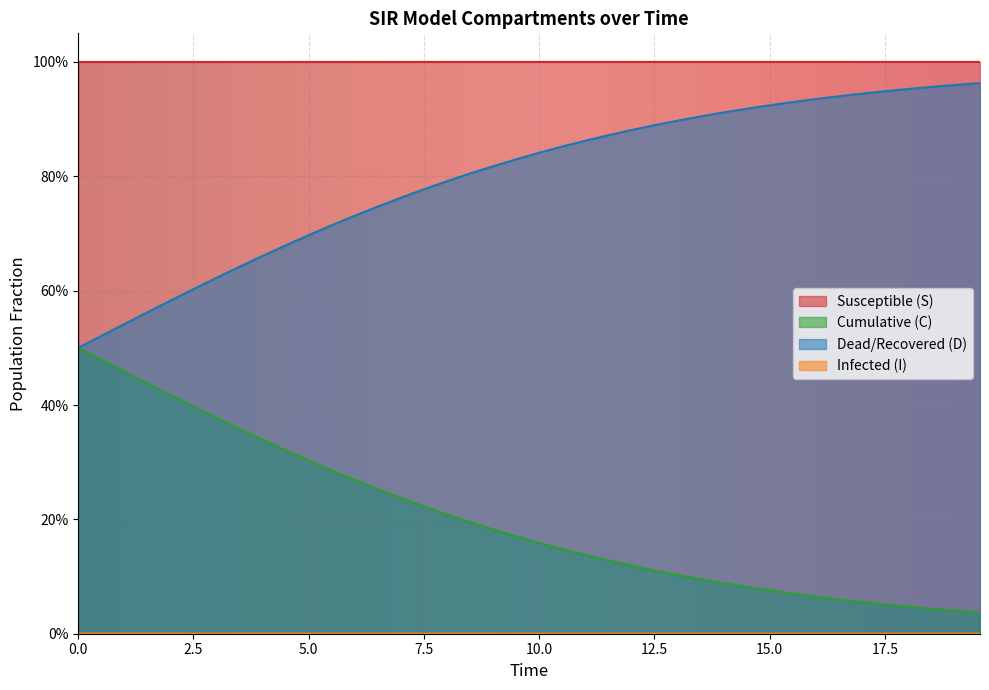

The value of D at 7.5 is 0.6. True or false?

True